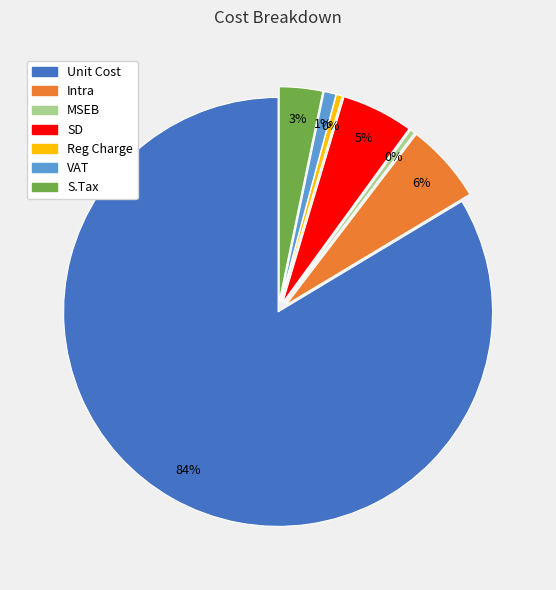

To the nearest percent, what is the difference between the MSEB and SD slice percentages?

5%